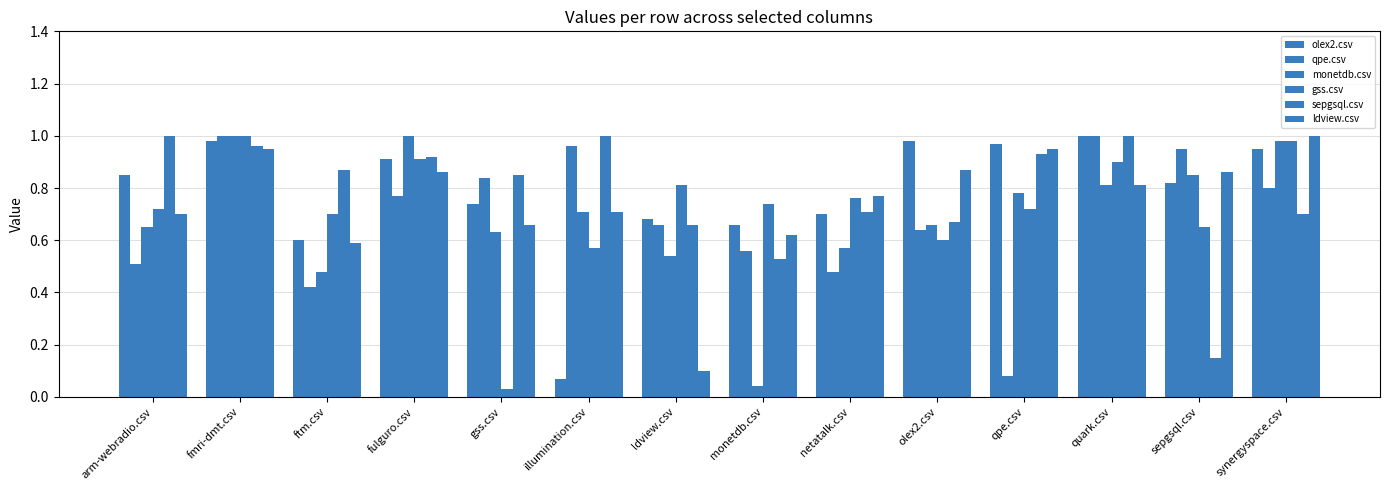

What is the maximum value shown in the chart?

1.0